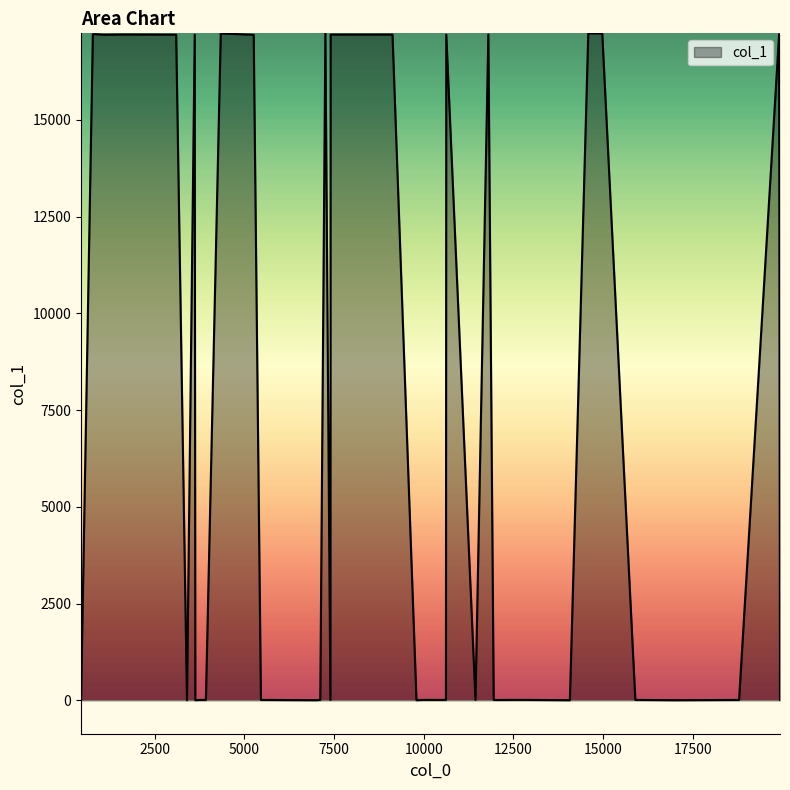

At which category does the chart reach its peak across all series?

14585